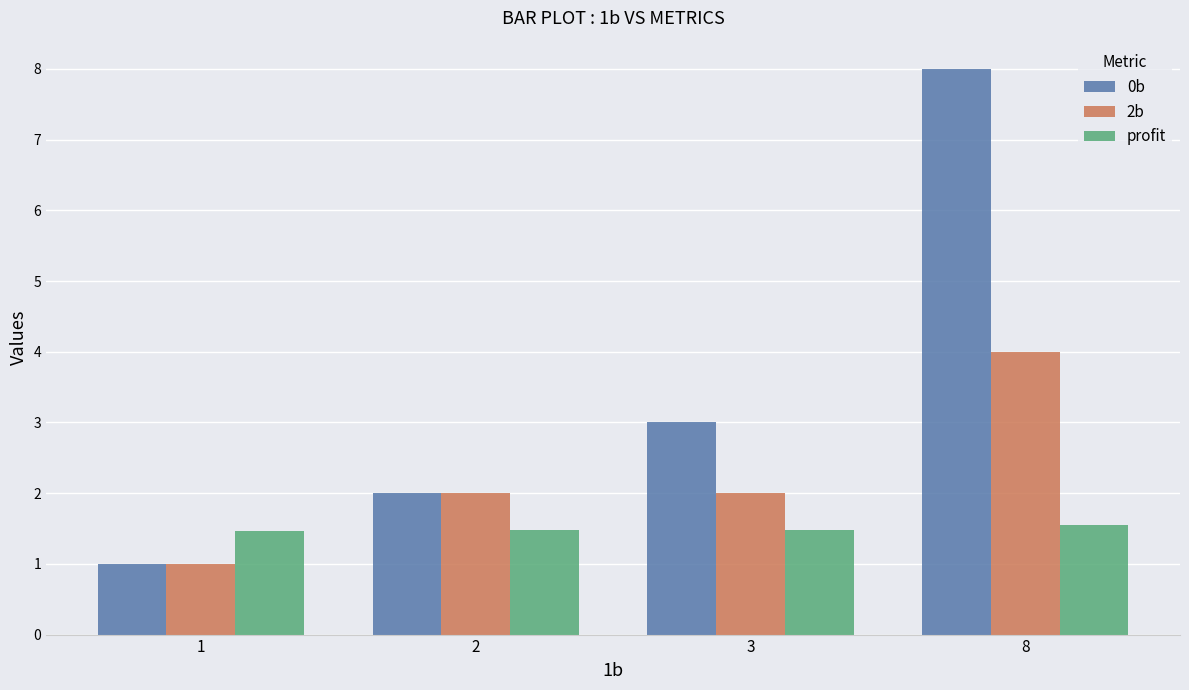

At which label is 0b closest to 4?

3